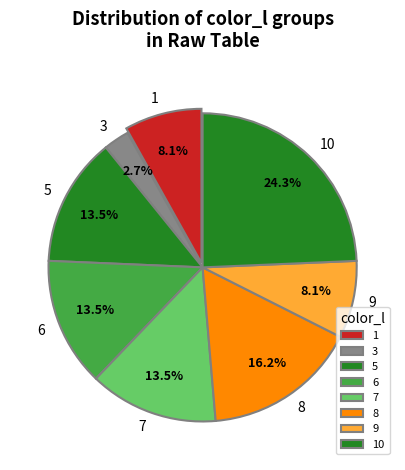

How many segments does this pie chart have?

8